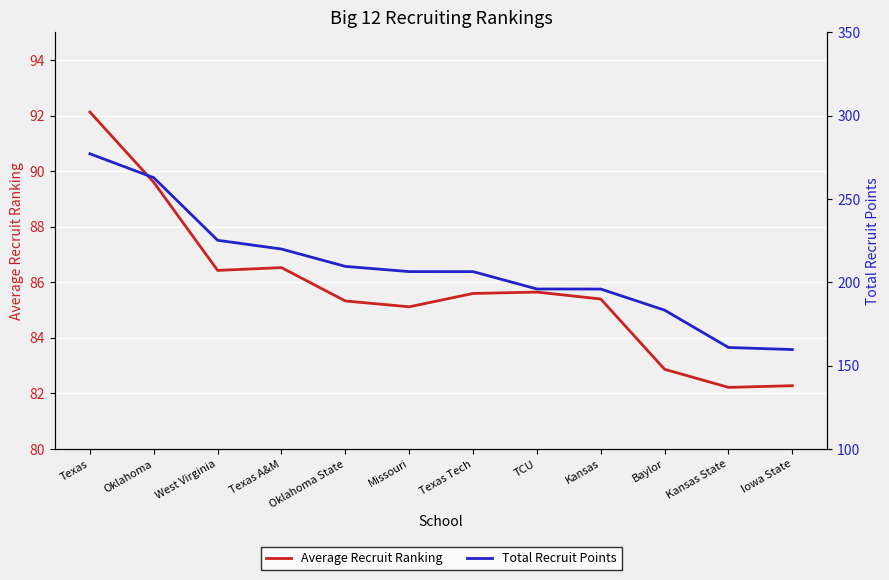

How many lines are shown in the chart?

2